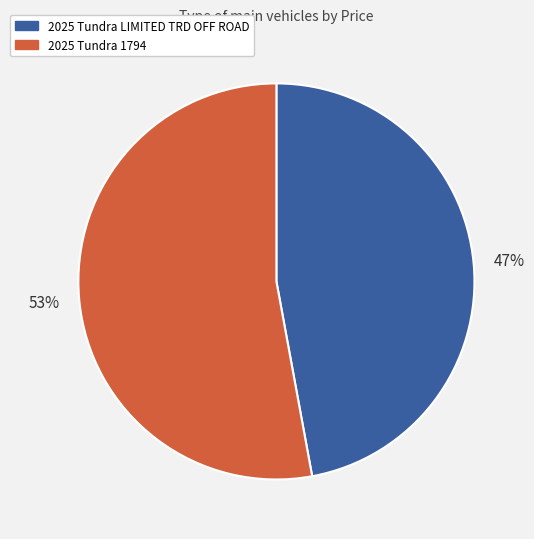

To the nearest percent, what is the average slice percentage?

50%